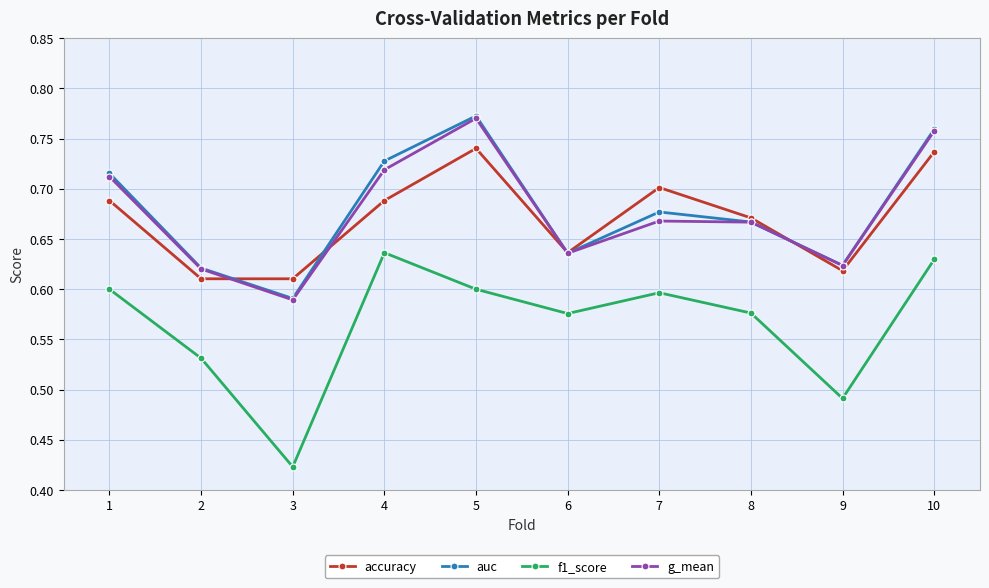

What is the difference between the second highest and second lowest values in the f1_score series?

0.1